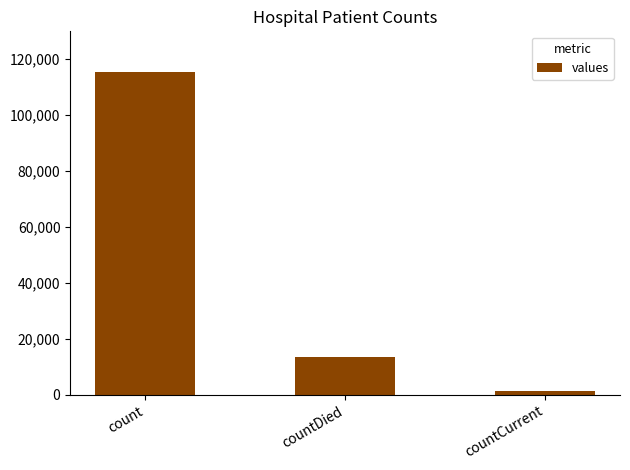

Reading left to right, list all the values displayed in this chart.

count=115379	countDied=13343	countCurrent=1383